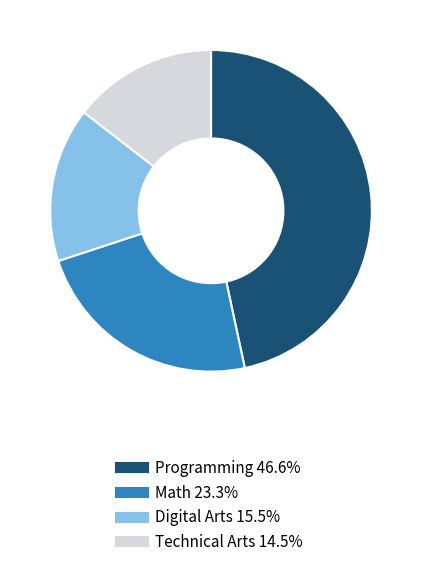

Is it true that Programming is 47% of the pie?

True